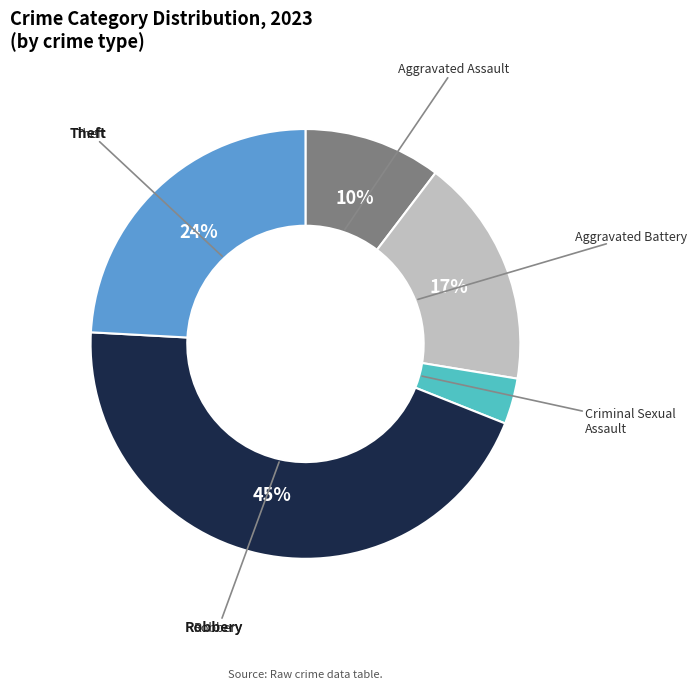

To the nearest percent, what is the difference between the Aggravated Battery and Aggravated Assault slice percentages?

7%